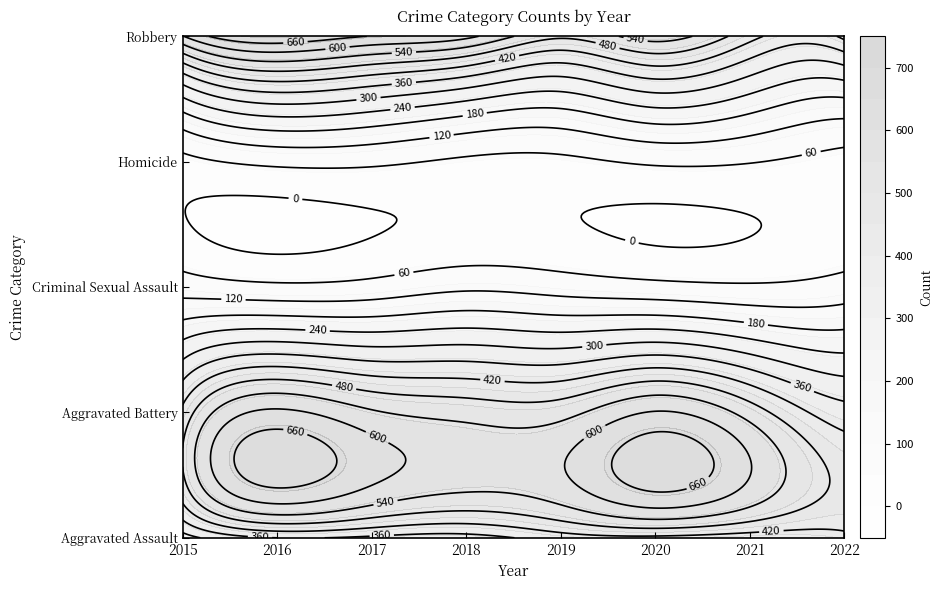

What is the average value of the Robbery series?

564